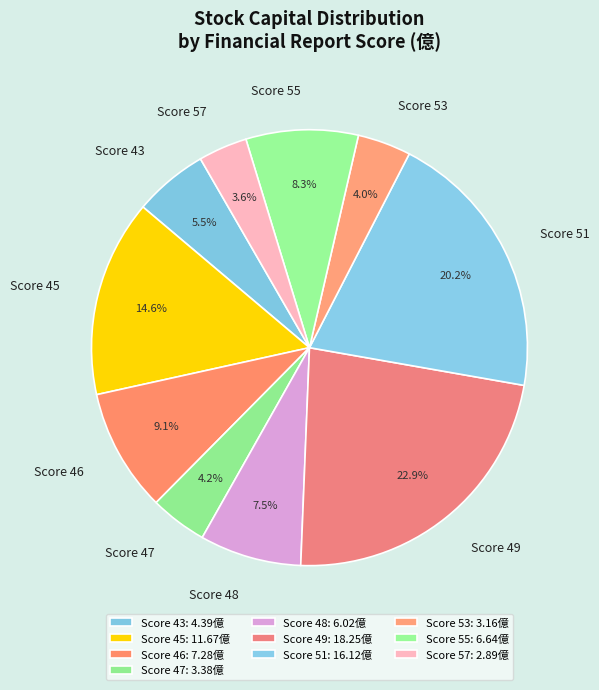

Approximately how many times larger is the value at Score 57 compared to Score 53?

0.9